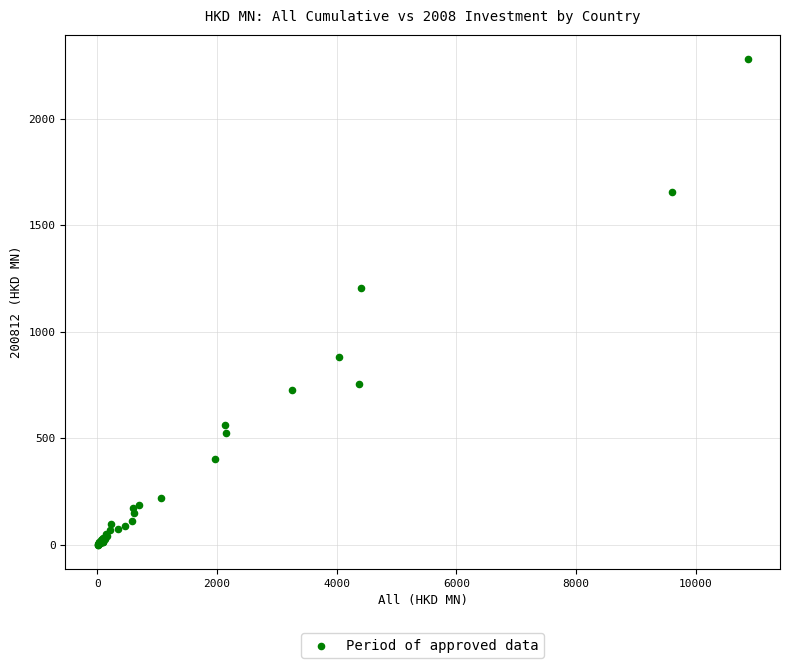

What Y value in the scatter plot is closest to 1140?

1204.5